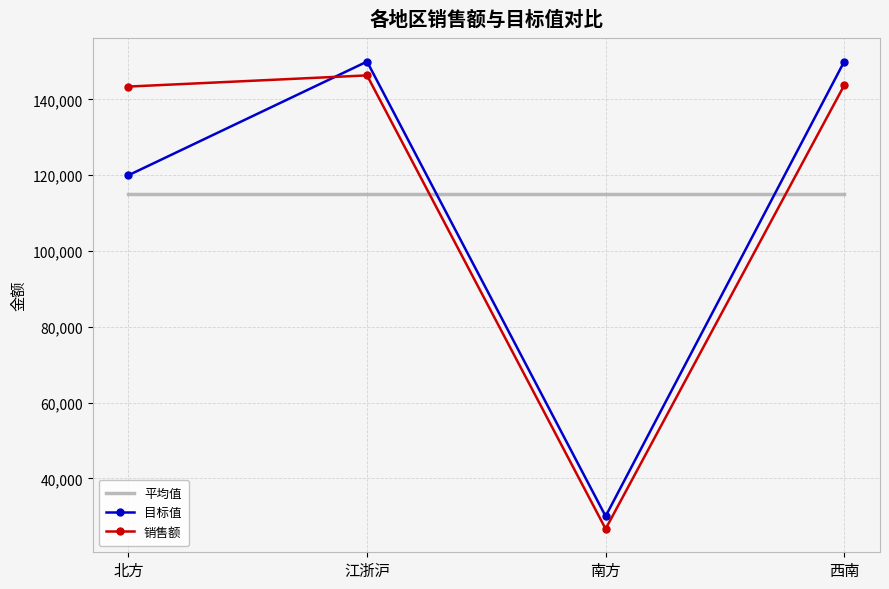

What is the minimum value for 平均值?

115041